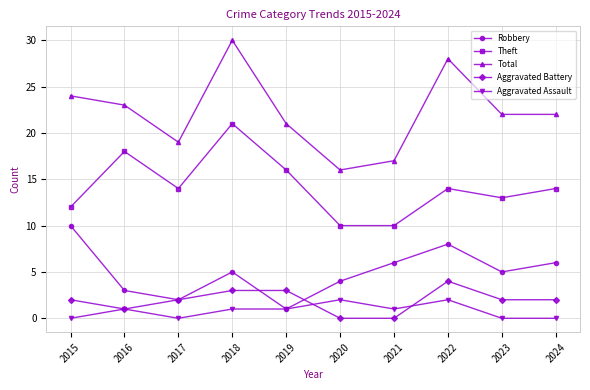

At 2015, list the series in order from smallest to largest.

Aggravated Assault, Aggravated Battery, Robbery, Theft, Total